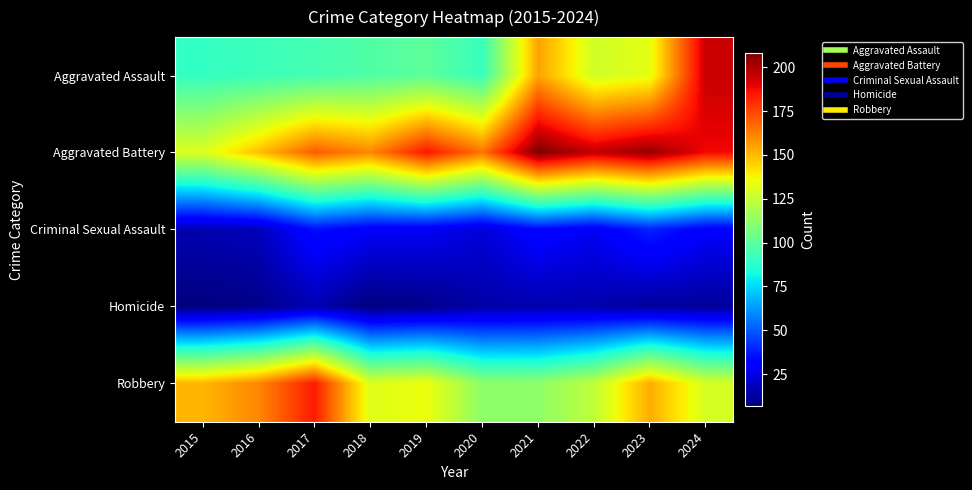

Which series has the largest range (max minus min)?

Aggravated Assault